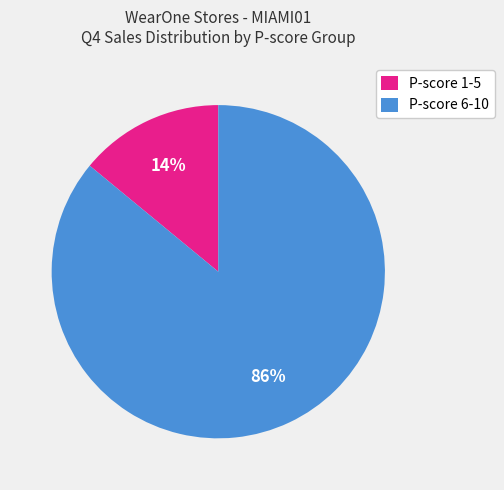

How many slices are in this pie chart?

2